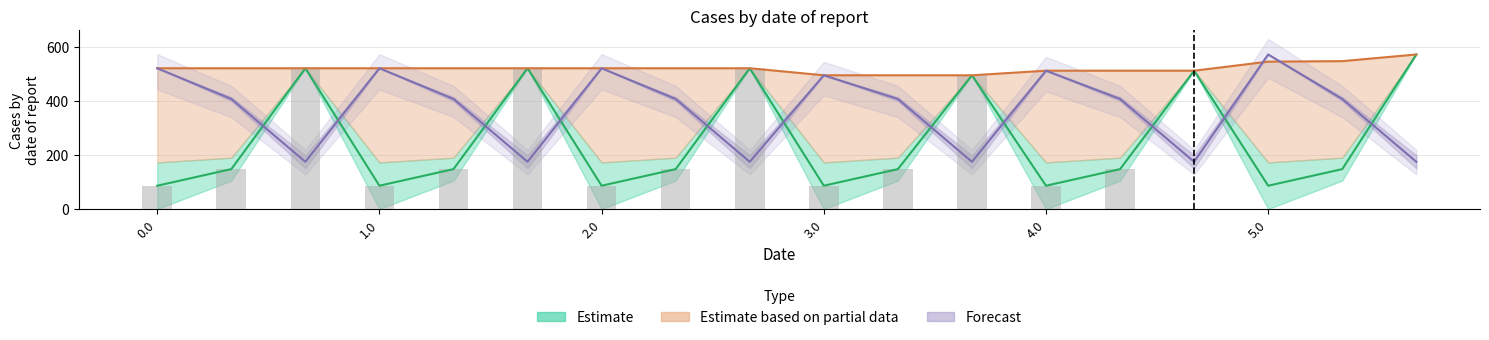

How many data points does each series have?

18